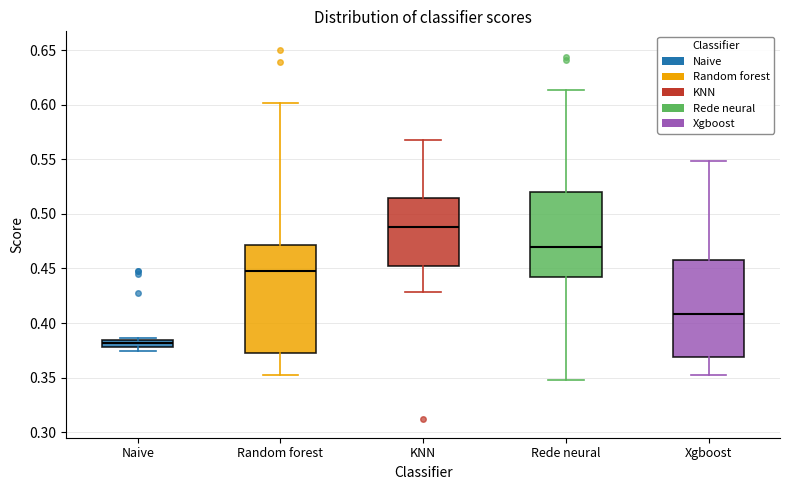

Which box is the tallest, from its lower edge to its upper edge?

Random forest